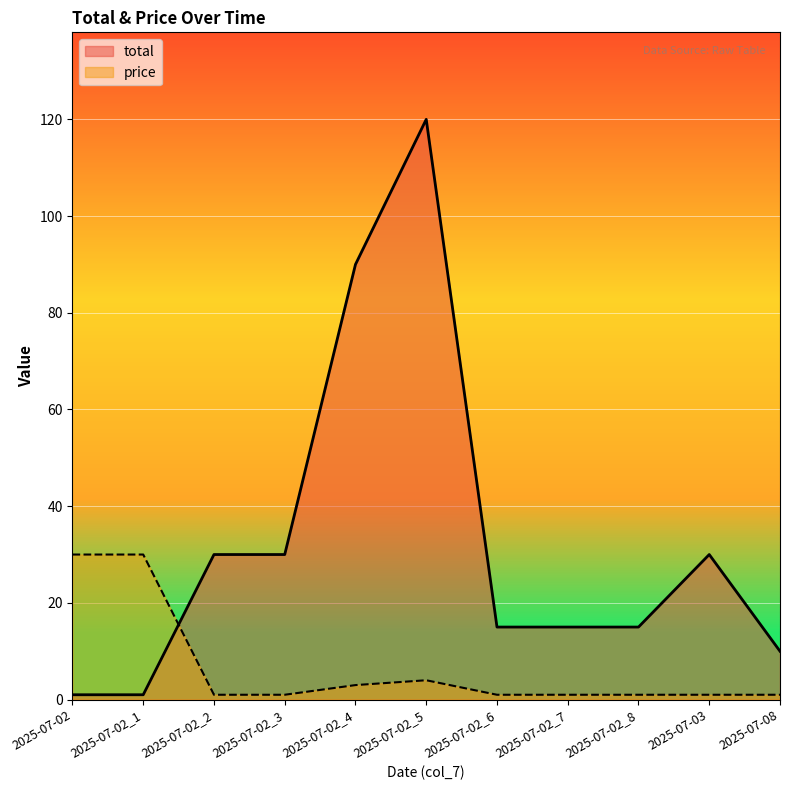

Between 2025-07-02_2 and 2025-07-02_6, which series saw the biggest shift?

total